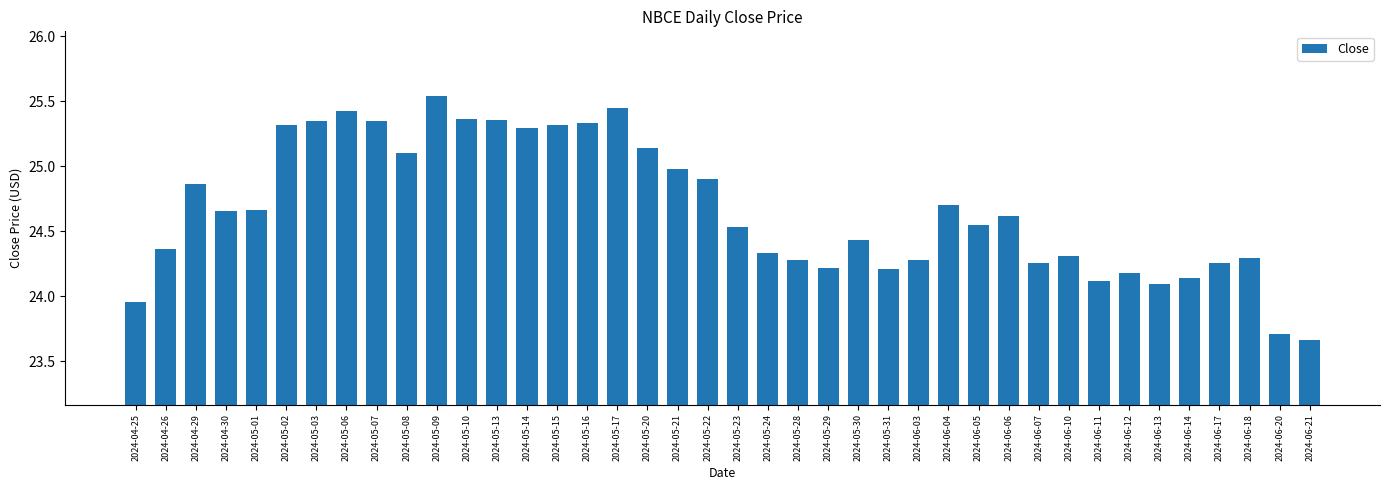

Does the chart contain any negative values?

No